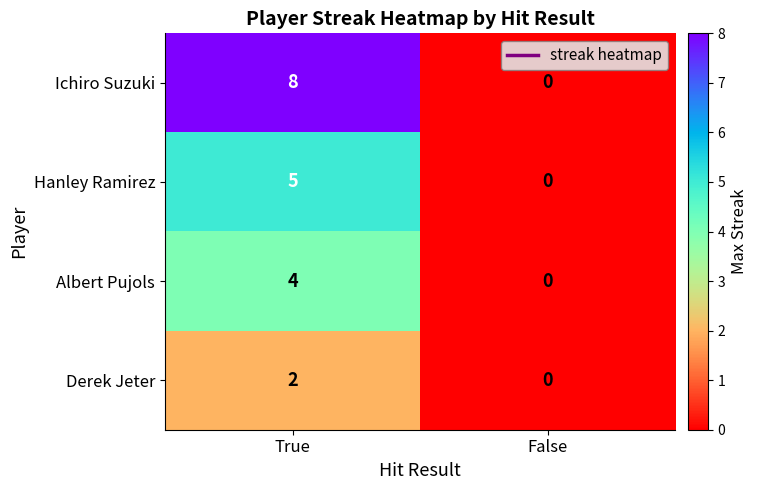

What is the difference between the Albert Pujols values at False and True?

4